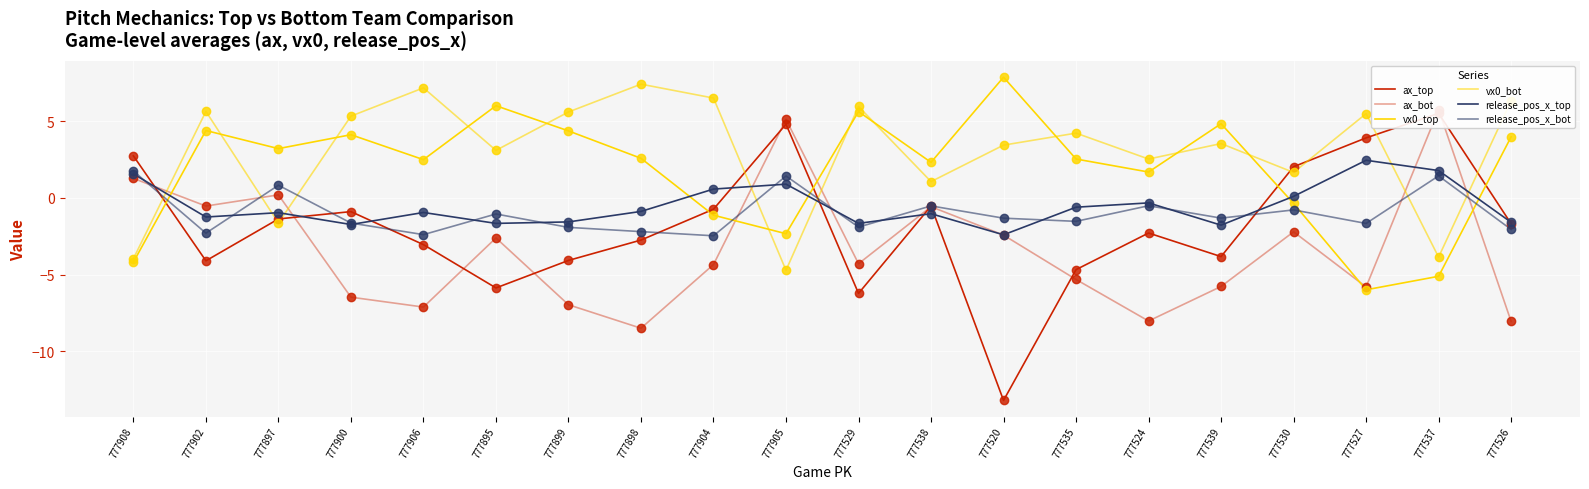

What is the total value across all series at 777897?

0.3